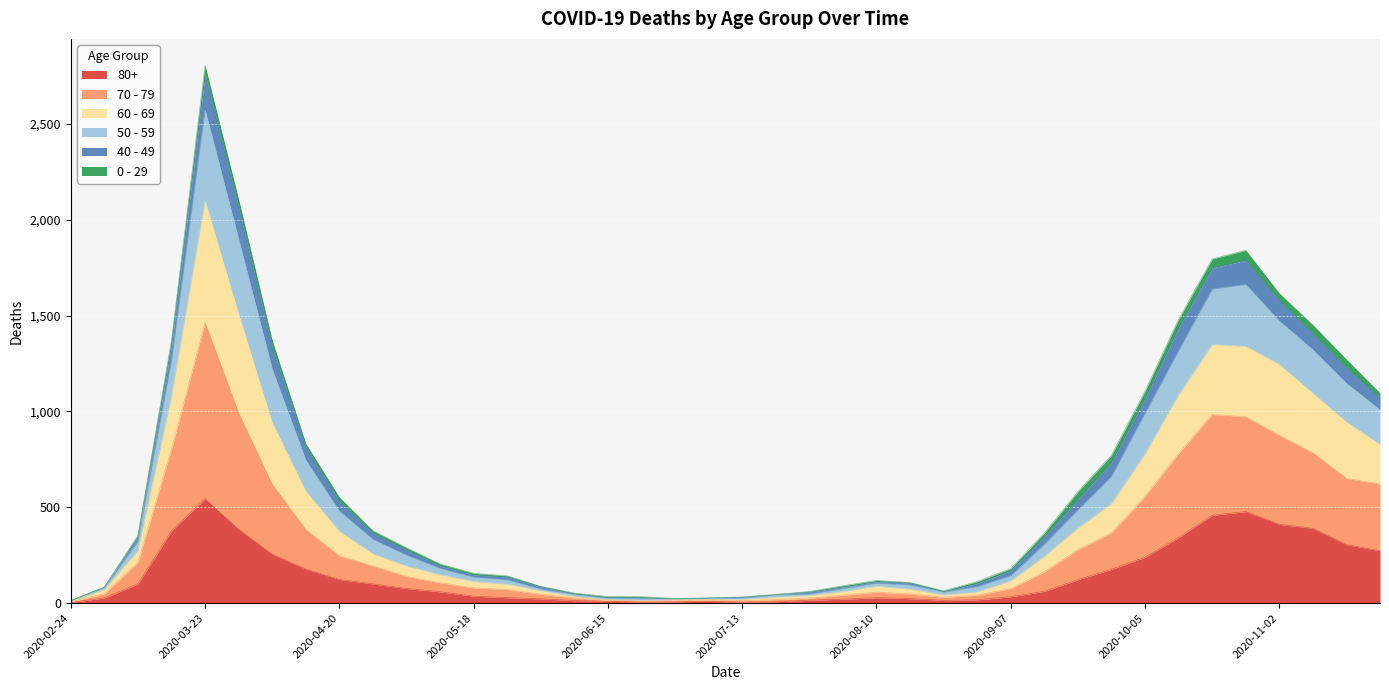

Which category has the highest value in the 80+ series?

2020-03-23